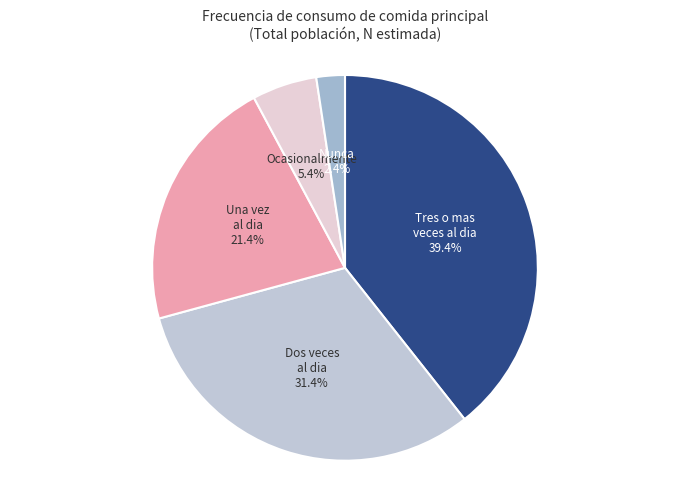

Rank the categories by value from lowest to highest.

Nunca, Ocasionalmente/no todos los dias, Una vez al dia, Dos veces al dia, Tres o mas veces al dia